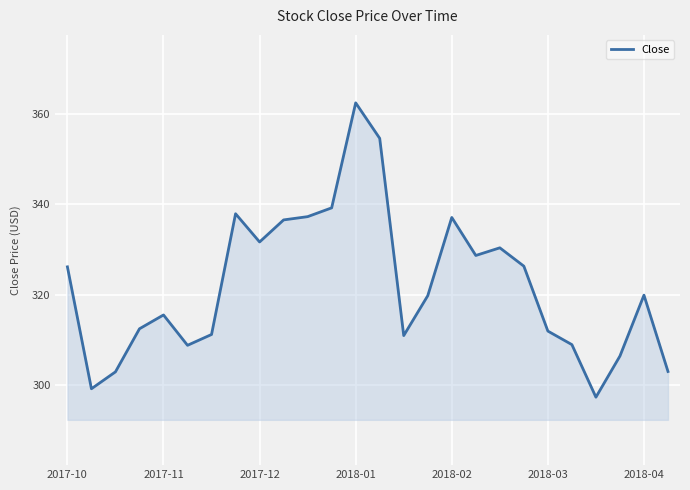

What is the smallest value displayed?

297.4